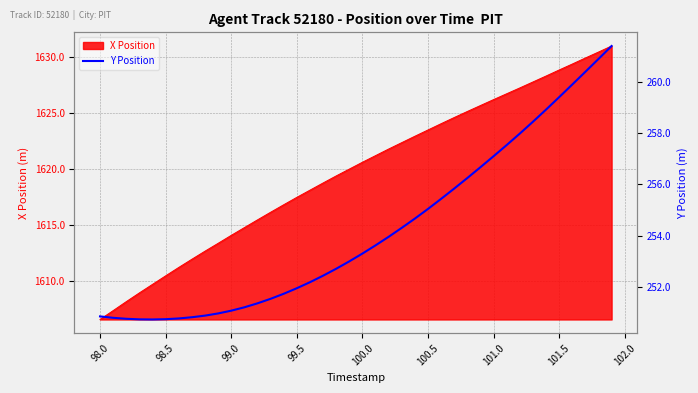

What is the minimum value for X Position?

1606.6